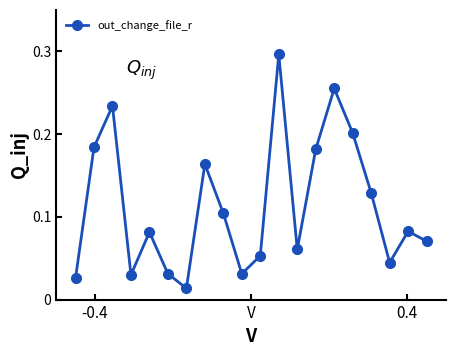

How many series are shown in this chart?

1